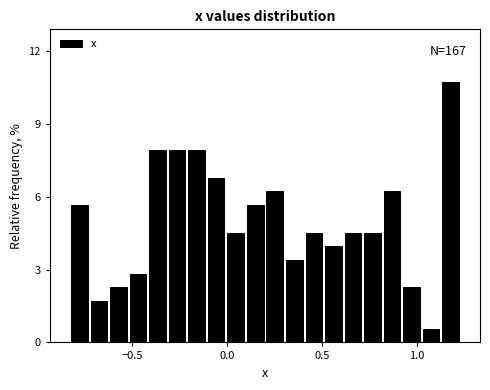

Read against the x-axis, roughly where is the centre of the tallest bar?

1.20